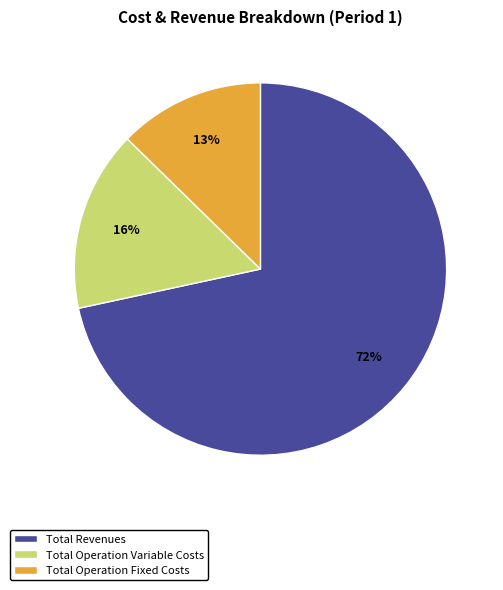

True or false: Total Revenues accounts for 72% of the total.

True